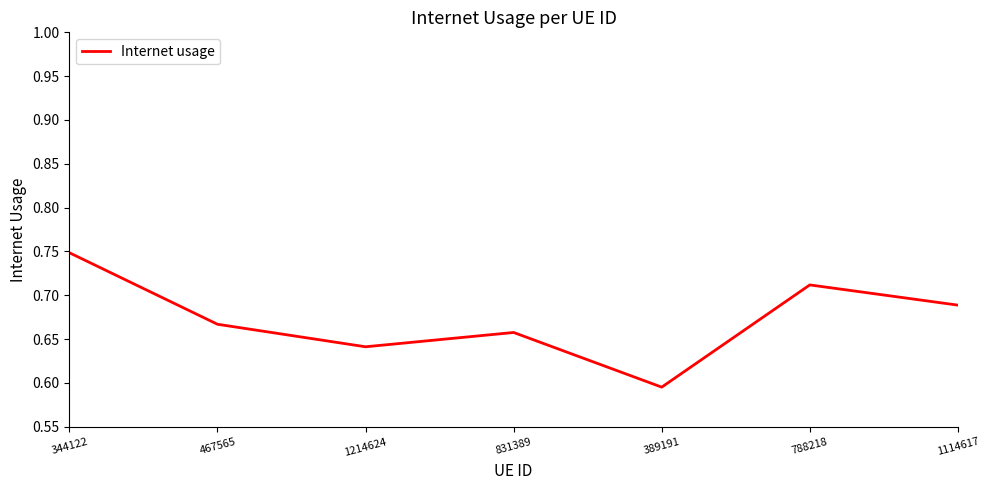

What position from the right is 1114617?

1